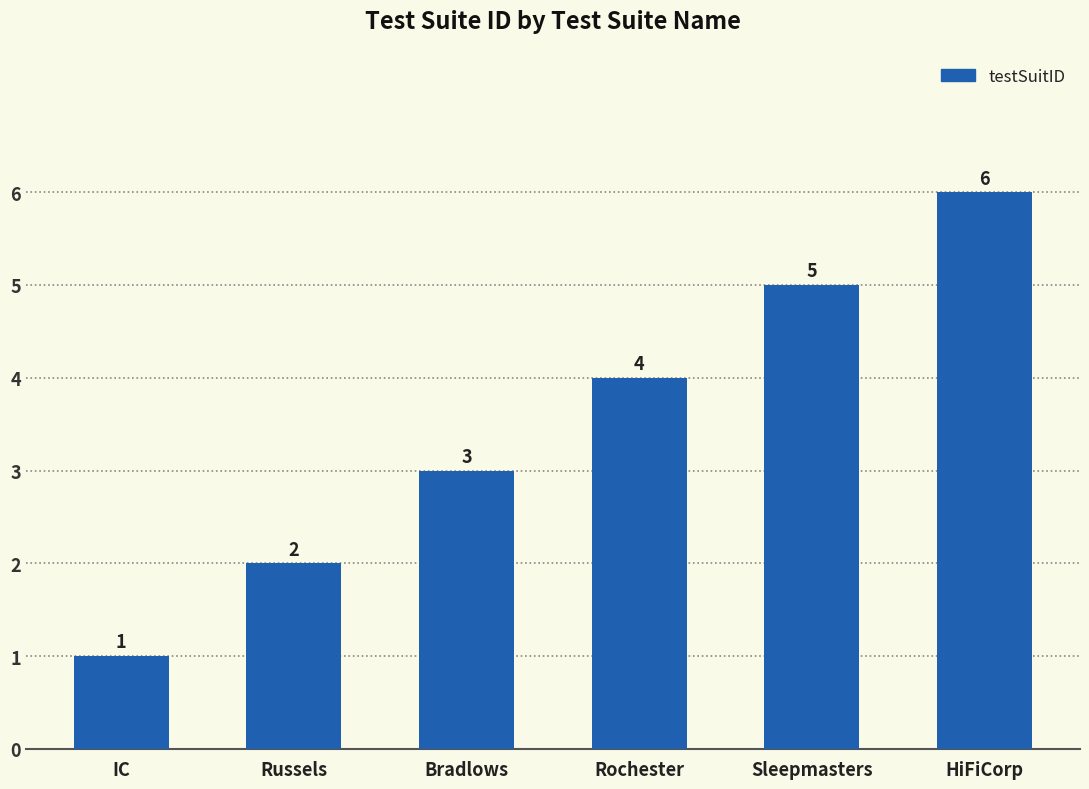

What is the difference between the maximum and minimum values?

5